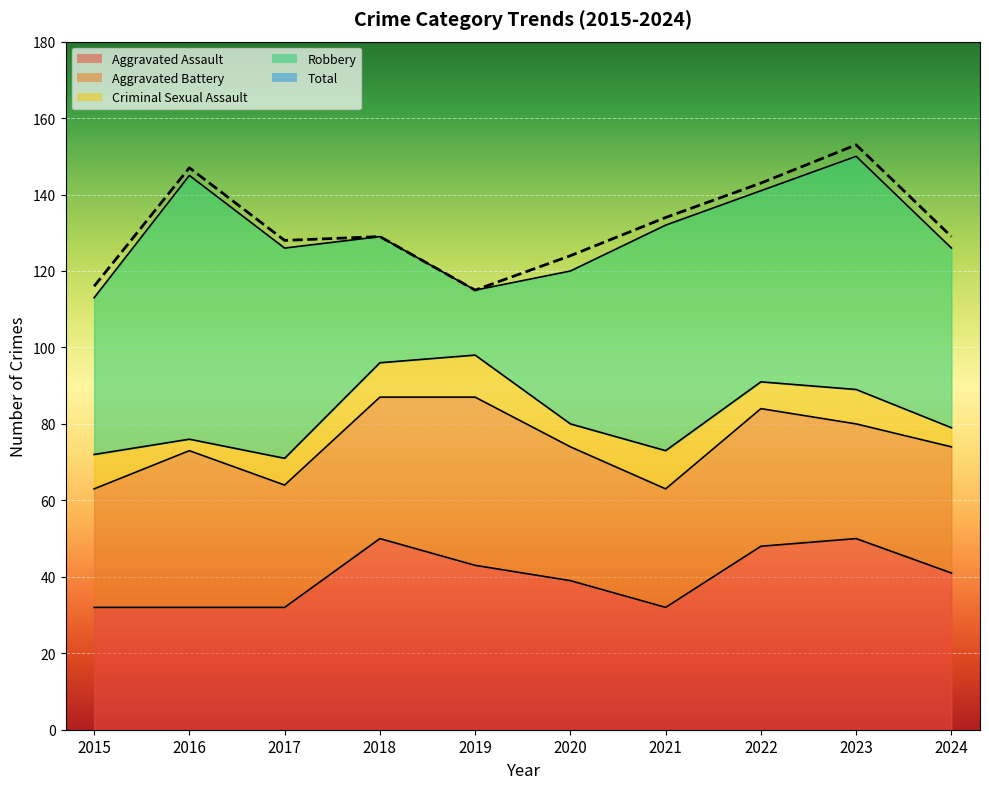

Rank the categories by Robbery value from lowest to highest.

2019, 2018, 2020, 2015, 2024, 2022, 2017, 2021, 2023, 2016